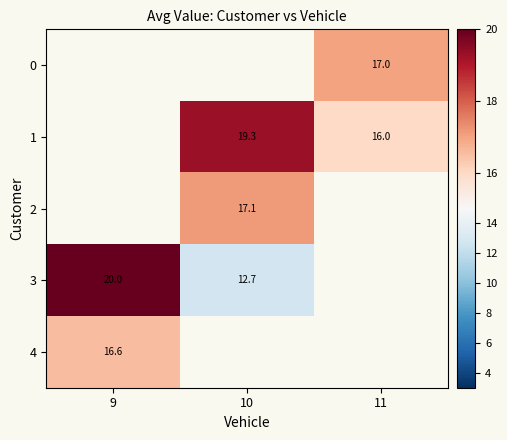

Is it true that 2 equals 17.1 at 10?

True